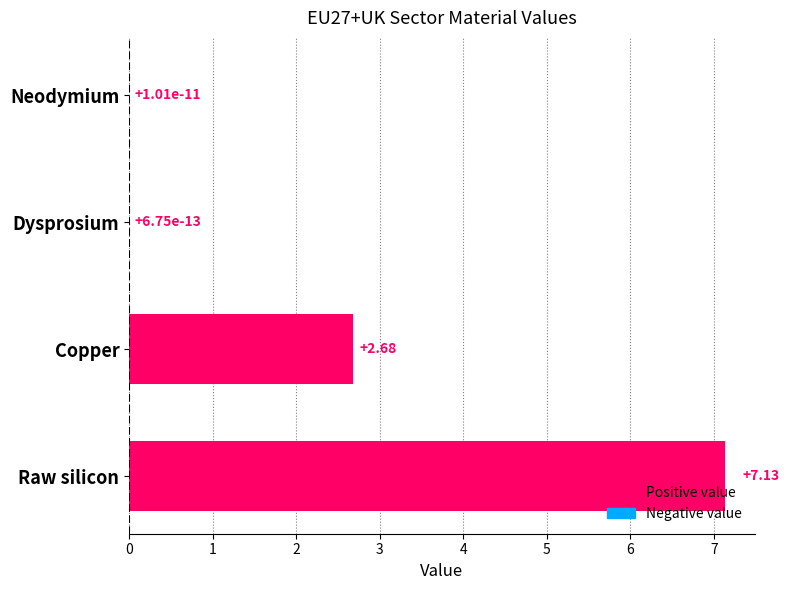

Where is the data nearest to the value 3?

Copper